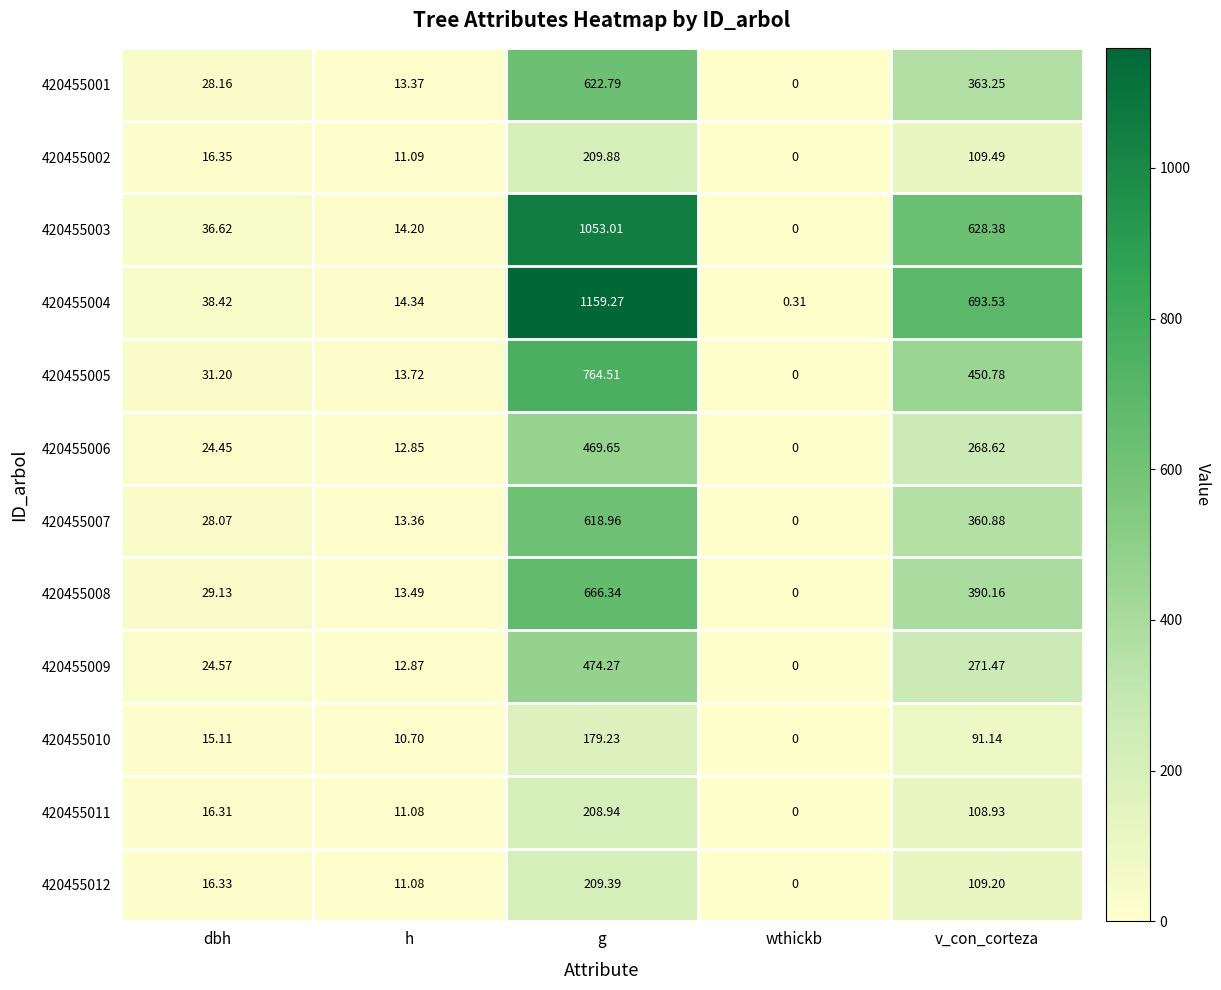

At which label does 420455004 first exceed 38?

dbh